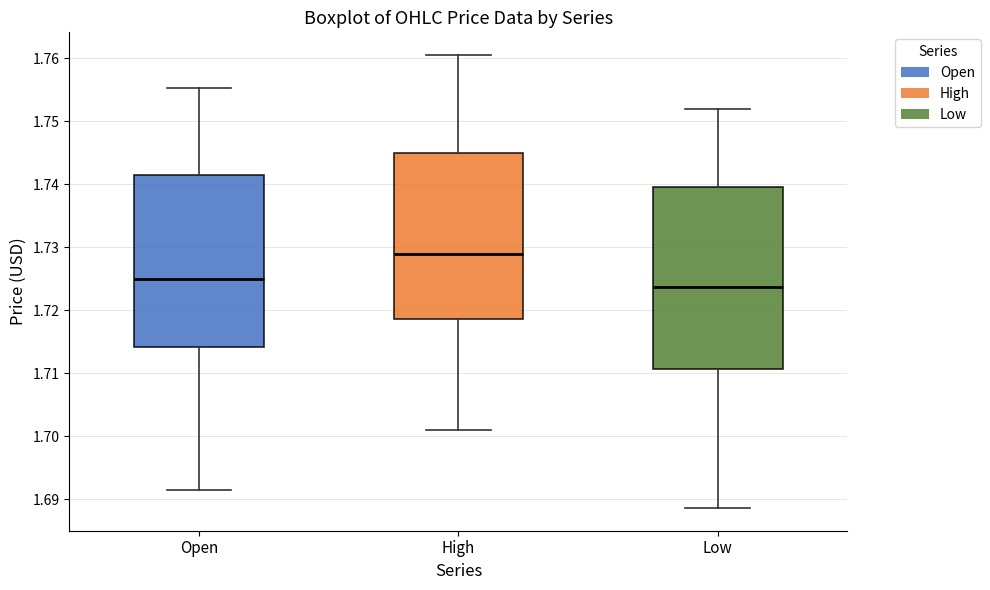

Which box has the highest median line?

High